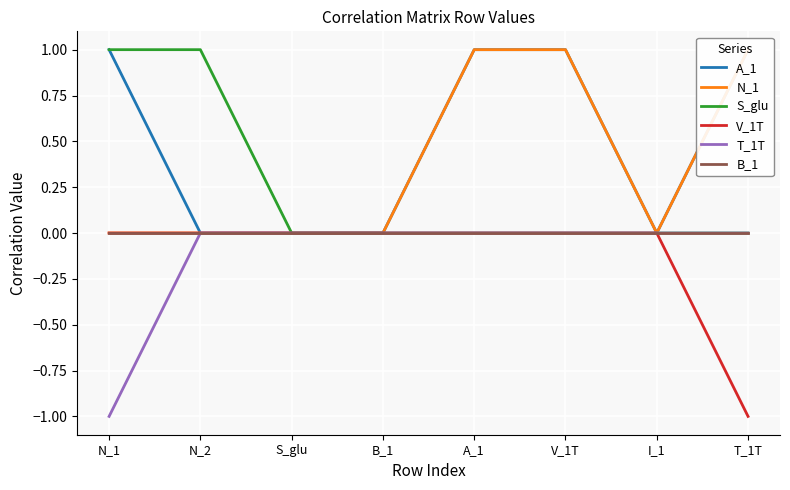

How many lines are shown in the chart?

6